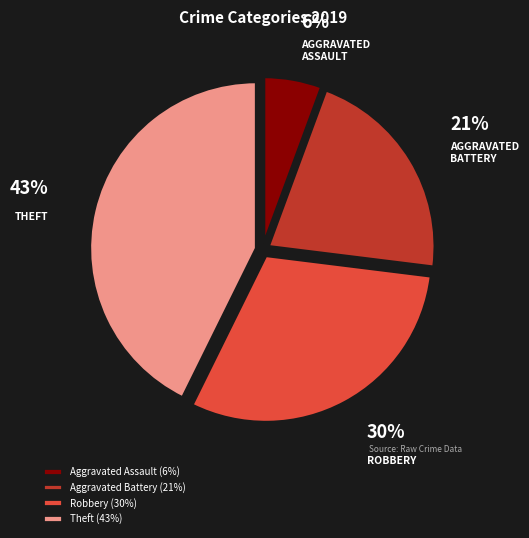

Is it true that Theft is 52% of the pie?

False